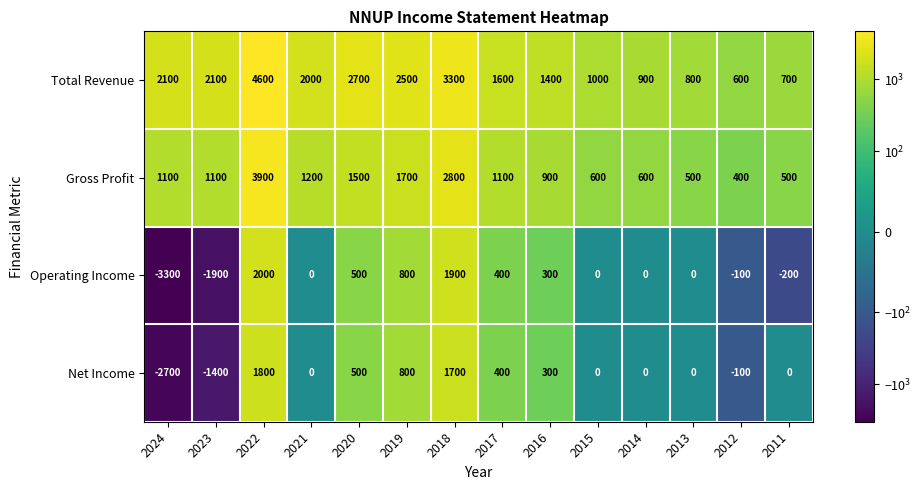

Which series has the largest total across all categories?

Total Revenue